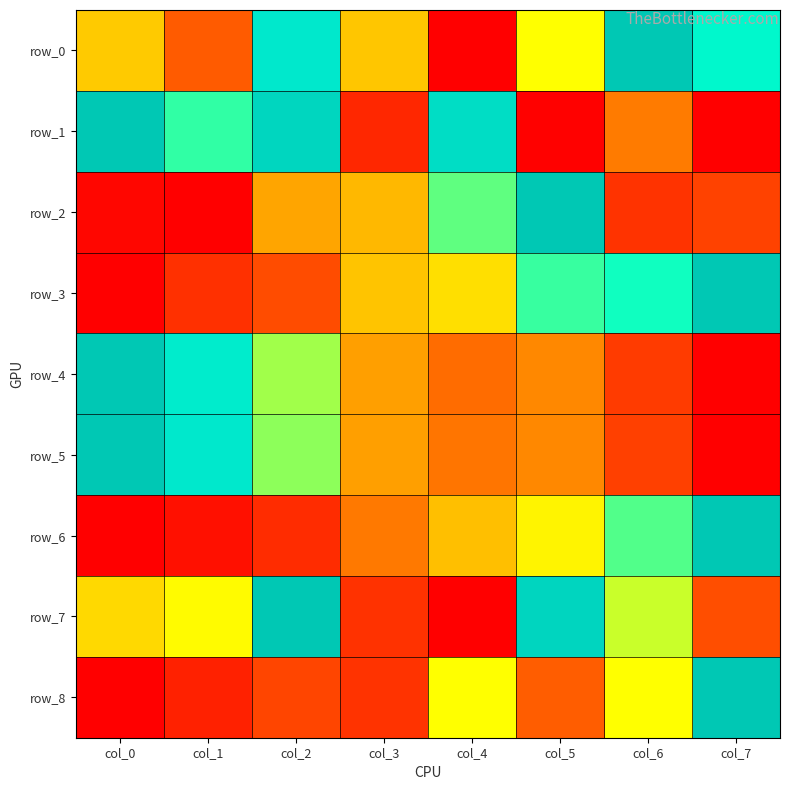

What is the maximum value shown in the chart?

1.0